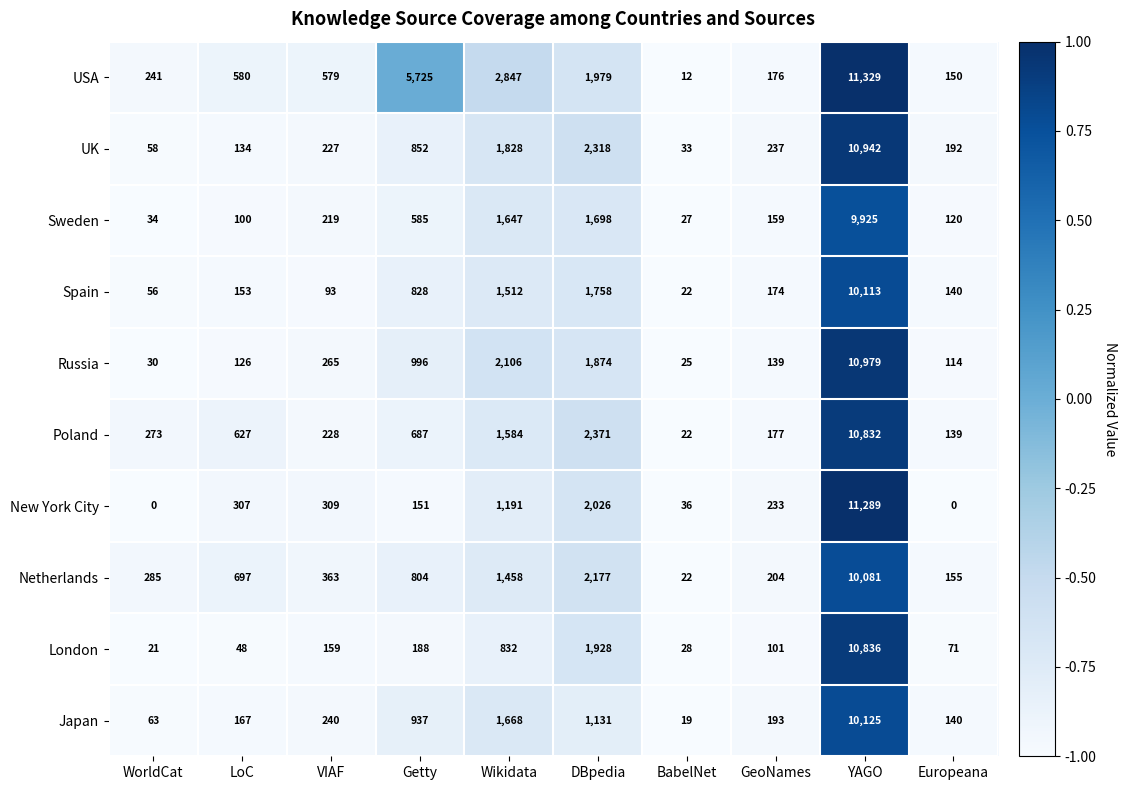

How many data points does each series have?

10